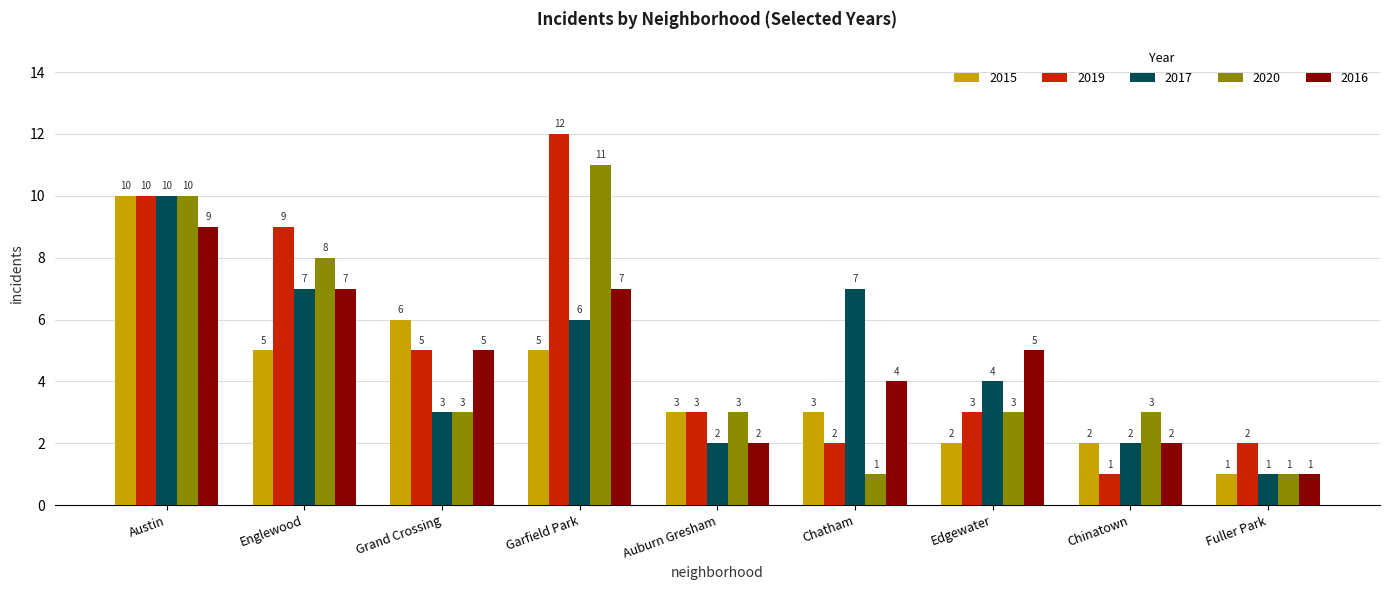

What is the difference between the maximum and minimum values in the 2015 series?

9